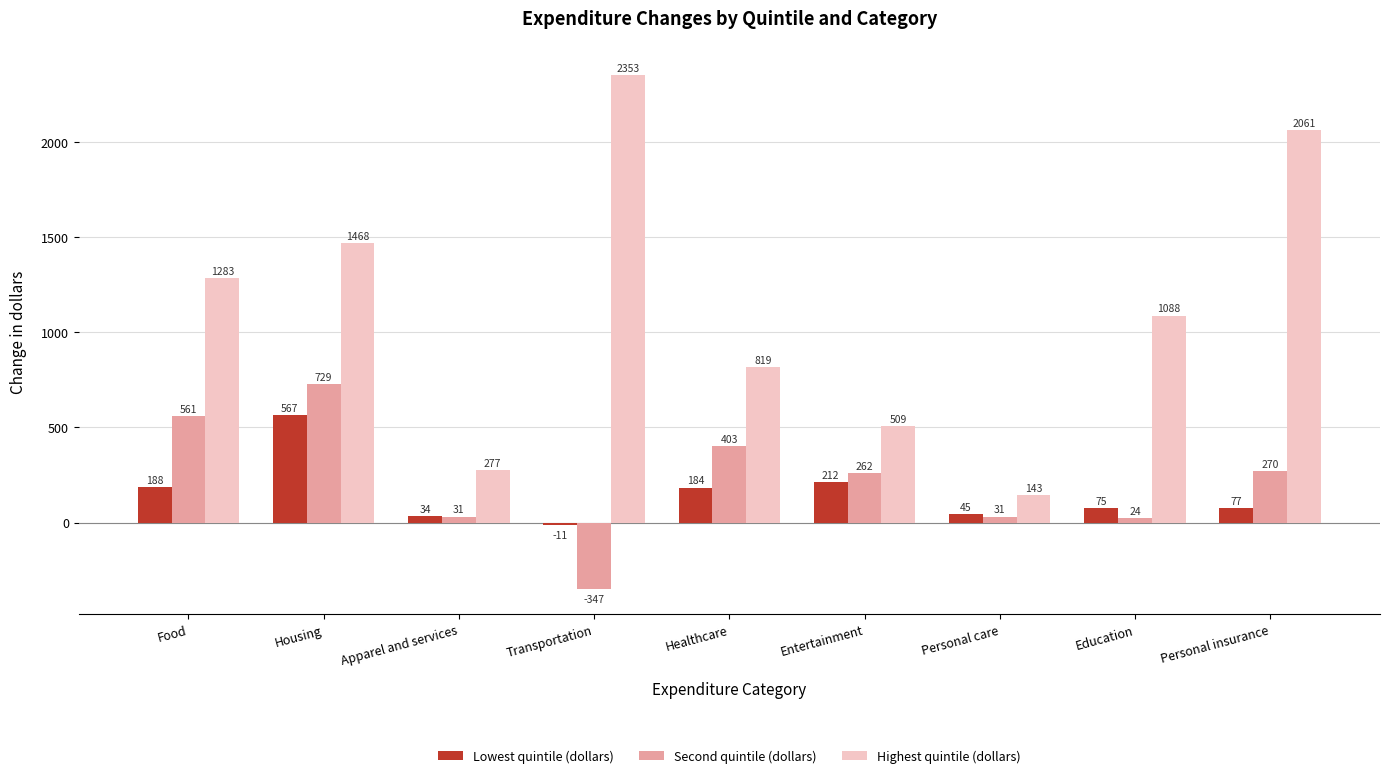

What is the difference between the highest and lowest values at Healthcare?

635